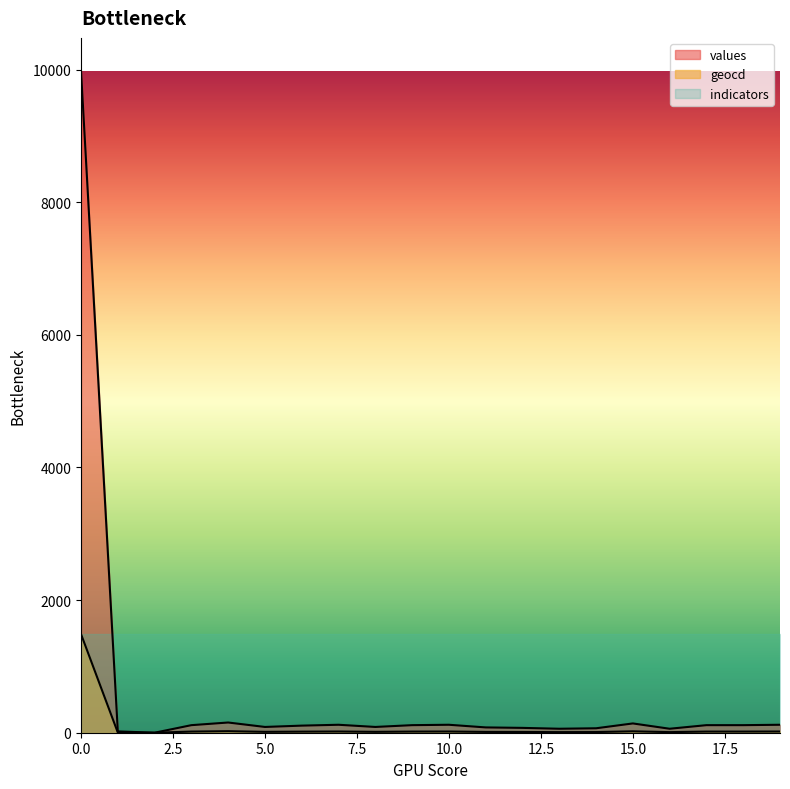

Count the number of categories in the chart.

20